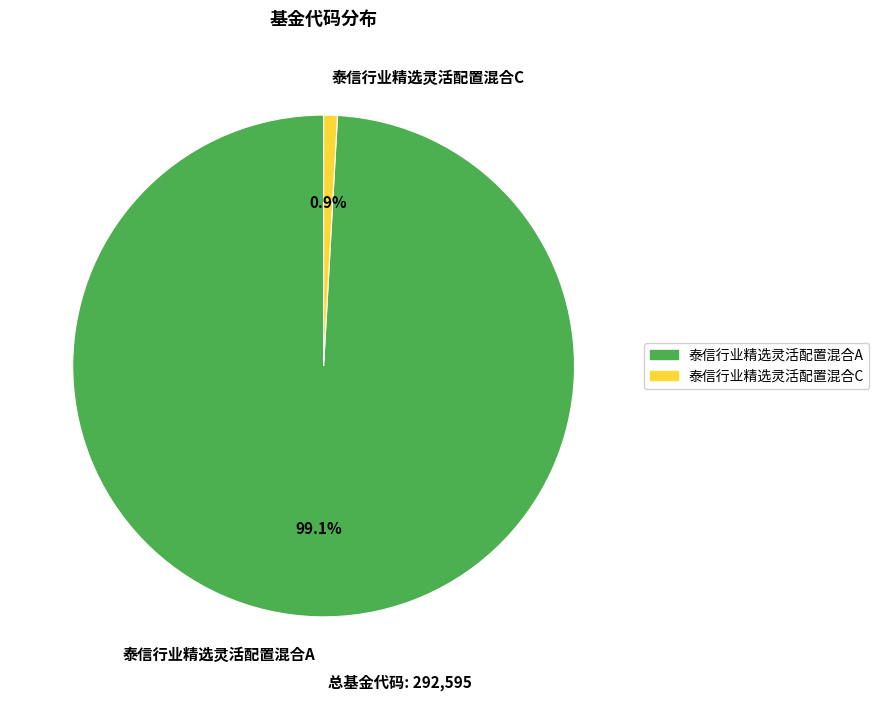

To the nearest percent, what percentage of the pie is 泰信行业精选灵活配置混合A?

99%